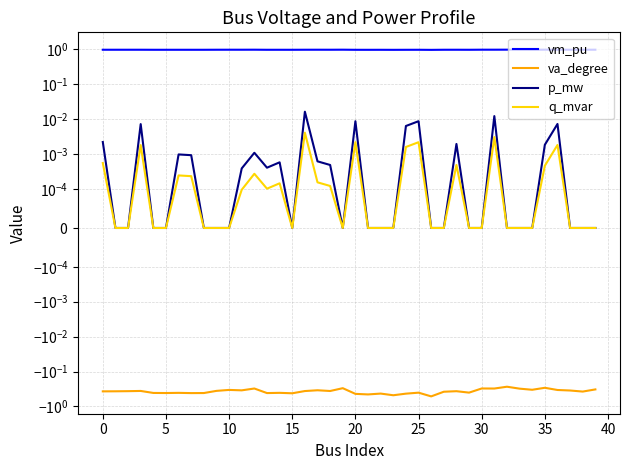

What are all the series names shown in the legend?

vm_pu, va_degree, p_mw, q_mvar